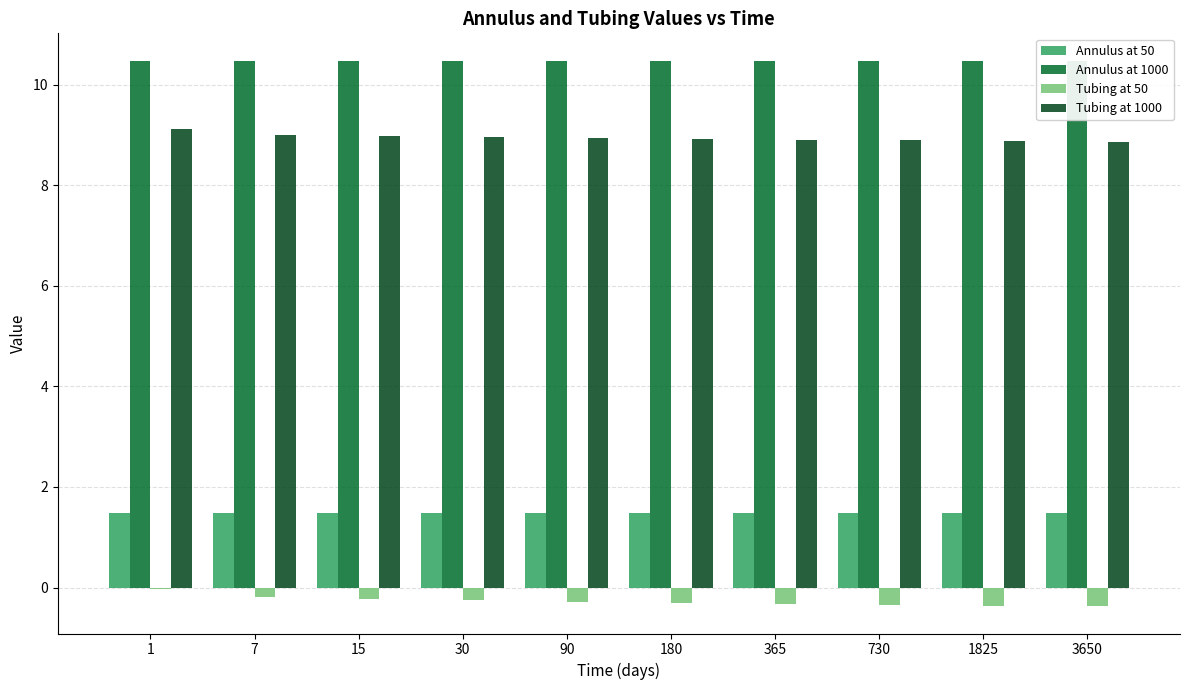

What are all the series names shown in the legend?

Annulus at 50, Annulus at 1000, Tubing at 50, Tubing at 1000